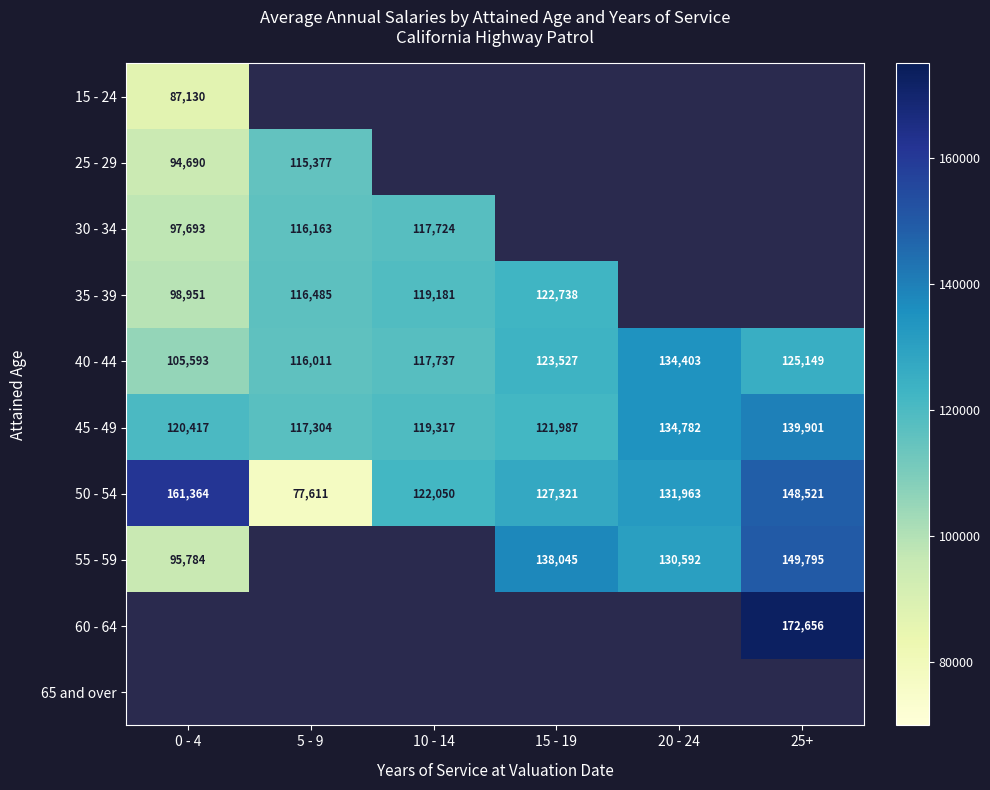

Which label corresponds to the smallest value in the chart?

5 - 9